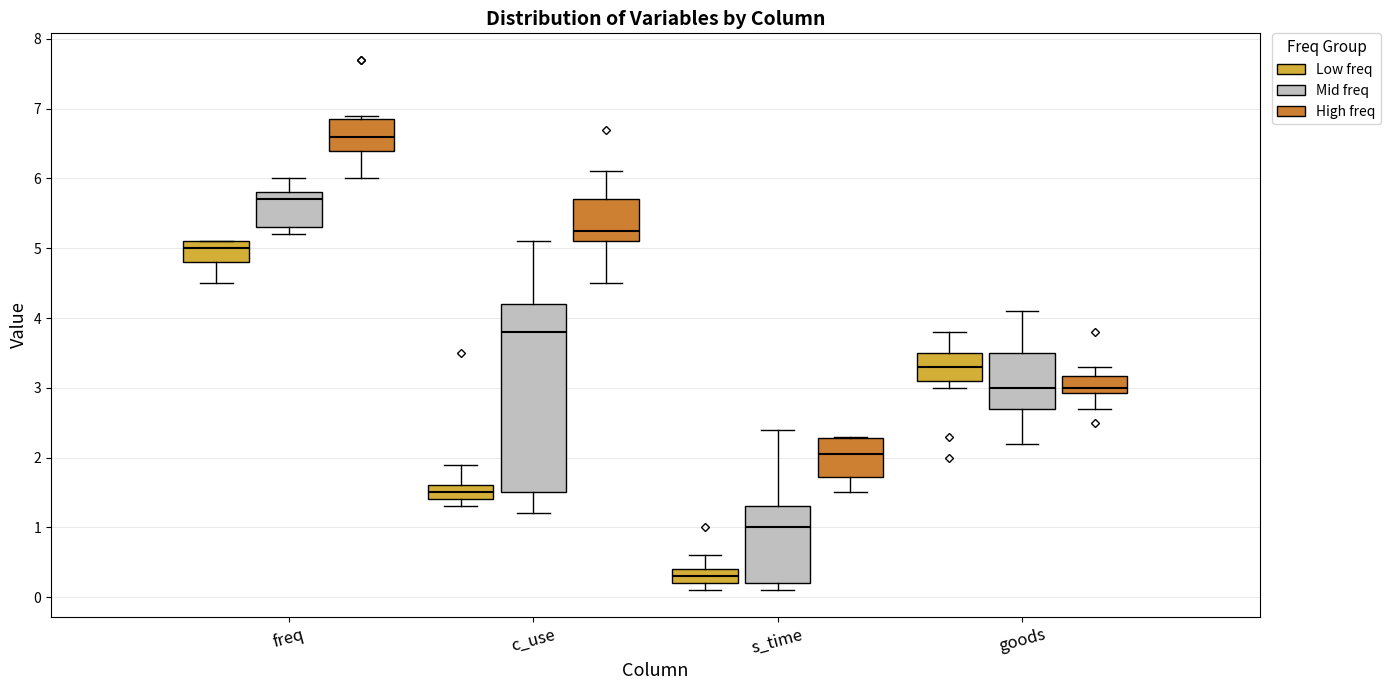

Where is the lower edge of the box for s_time (High freq) on the y-axis? The values are not printed on the chart, so give them approximately, as read against the axis.

1.7